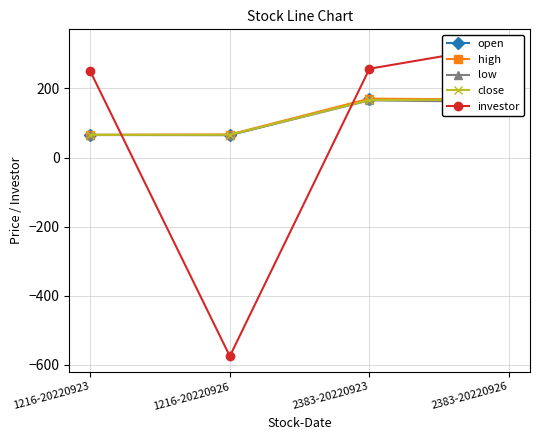

Between 1216-20220923 and 1216-20220926, which series saw the biggest shift?

investor